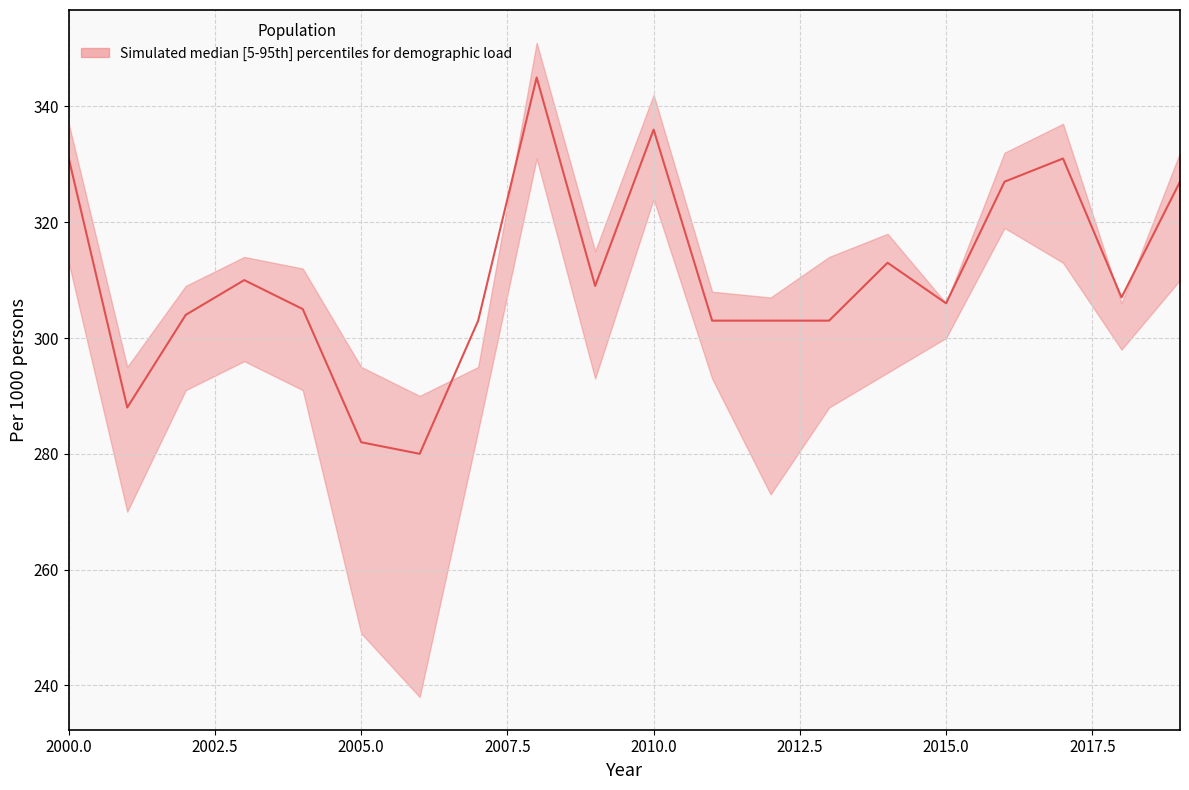

How many lines are shown in the chart?

1